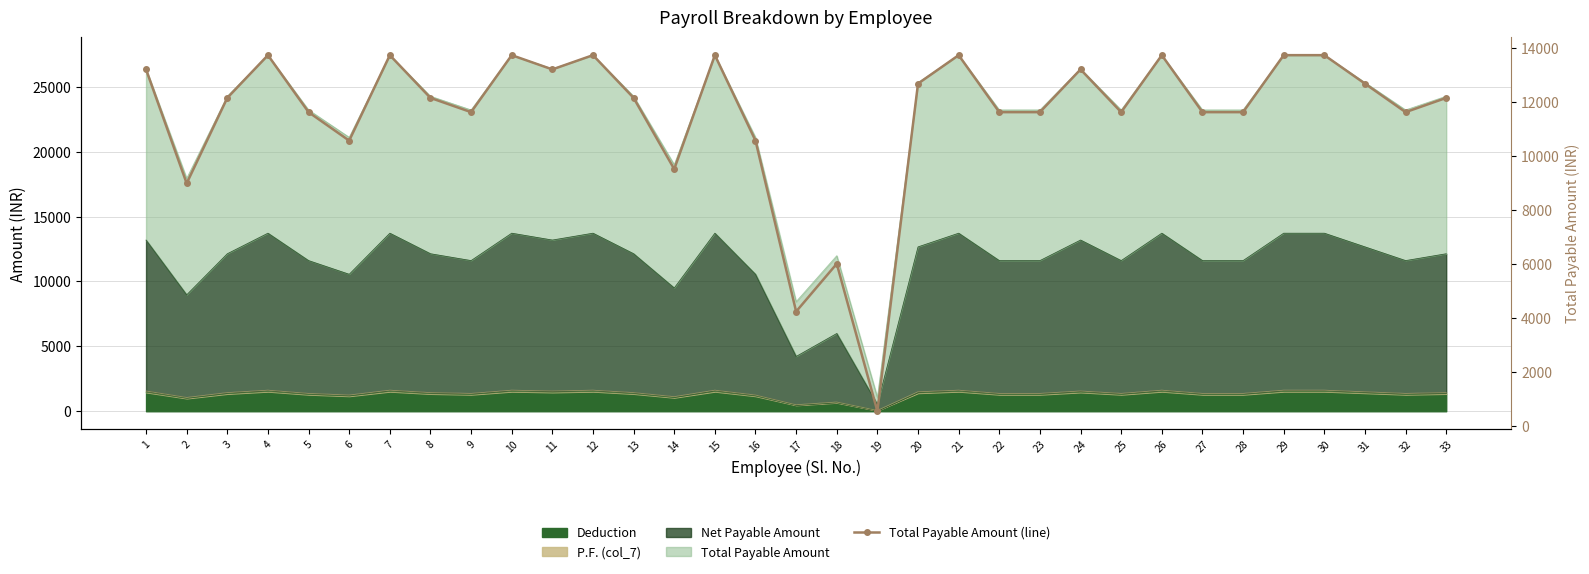

How many lines are shown in the chart?

1